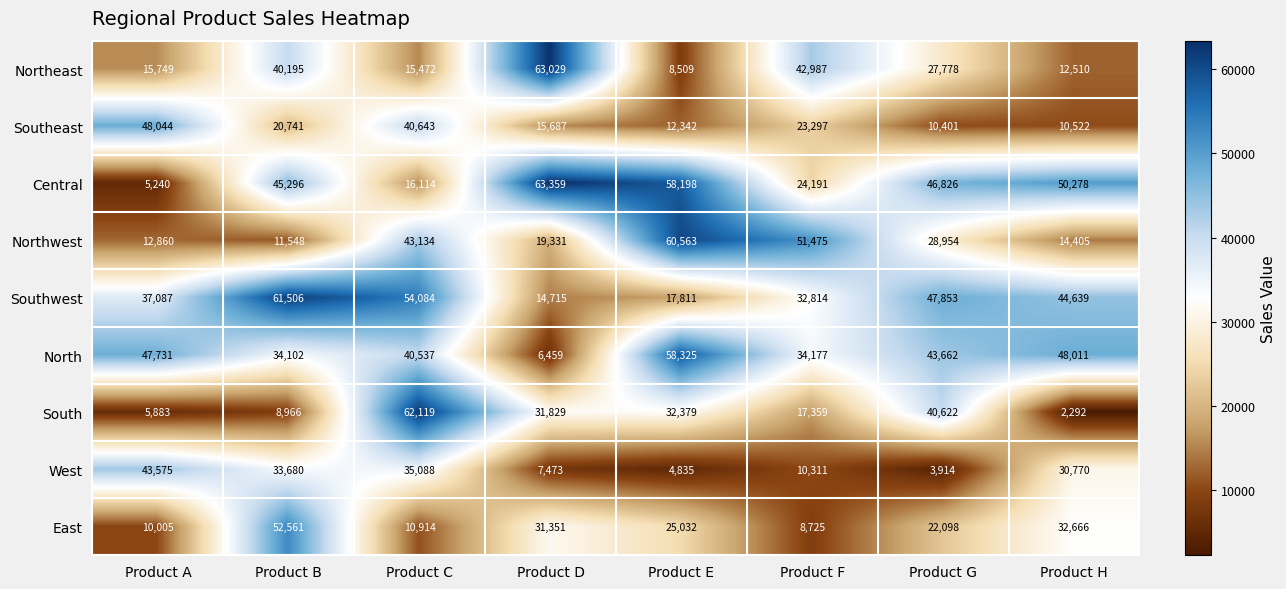

What is the total value across all series at Product A?

226174